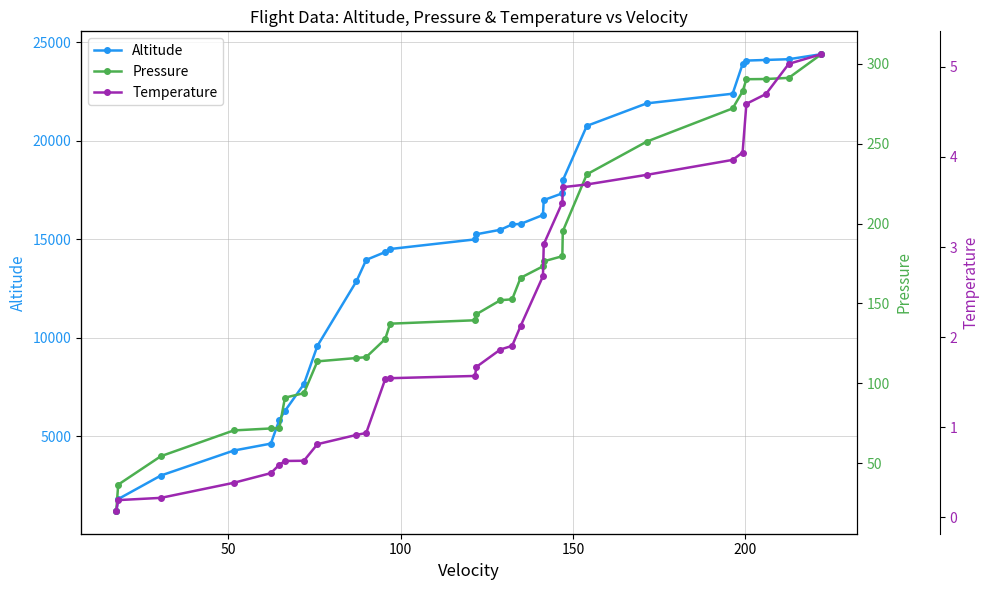

Does the chart have visible grid lines?

Yes